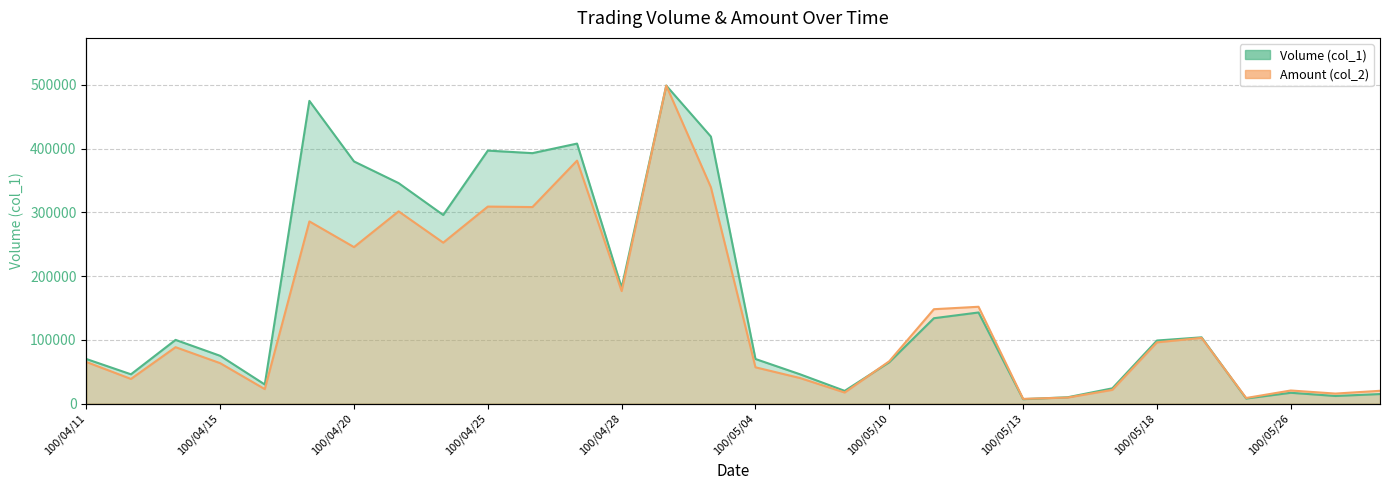

How many values in the Volume (col_1) series are below 99000?

15